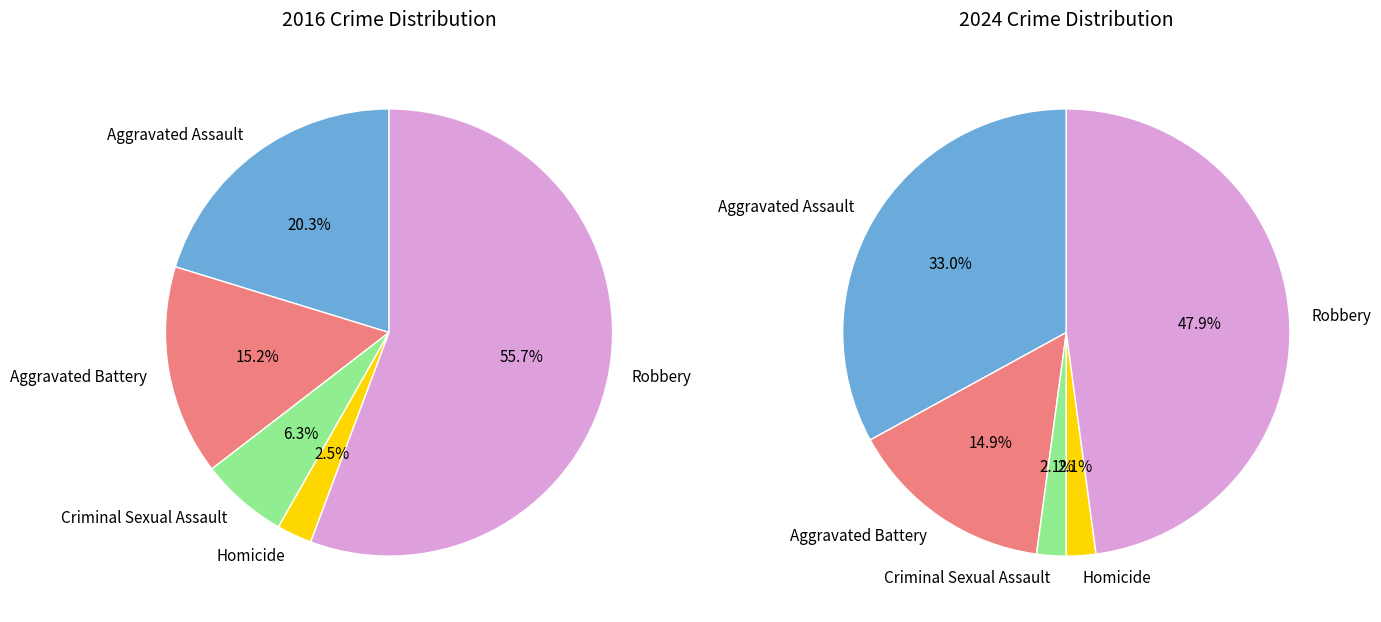

Which slice represents more than half of the pie?

Robbery